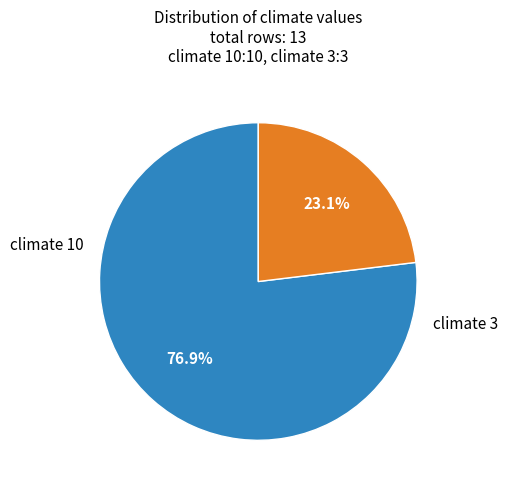

Is climate 10 the majority of the pie?

Yes